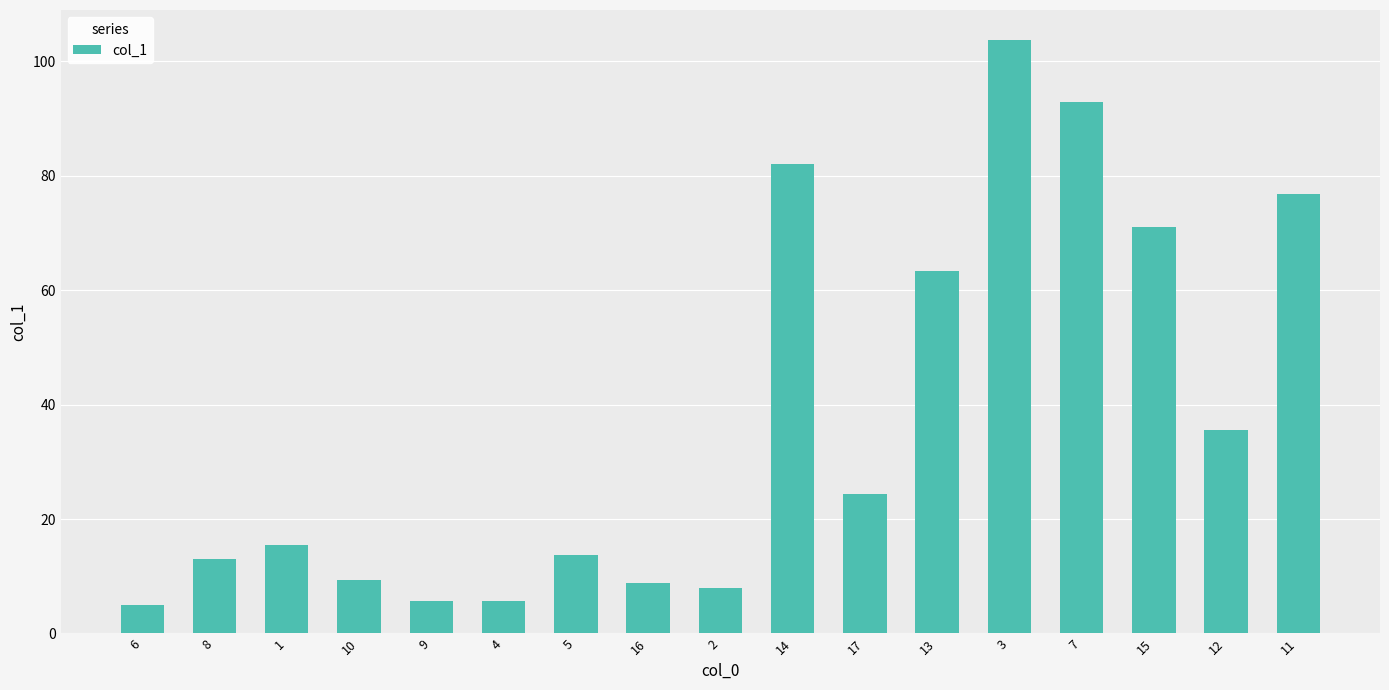

Which category has the highest value across all series?

3